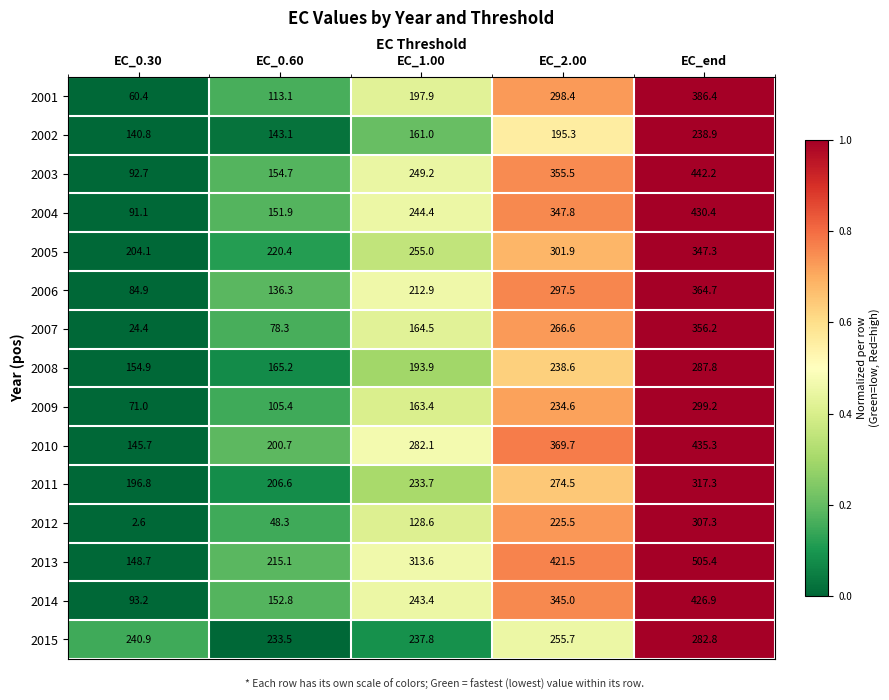

Between EC_0.60 and EC_1.00, which series saw the biggest shift?

2013